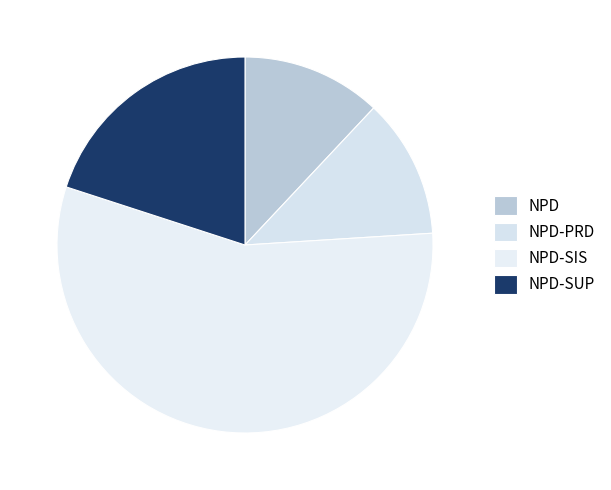

To the nearest percent, what portion does NPD-PRD represent?

12%